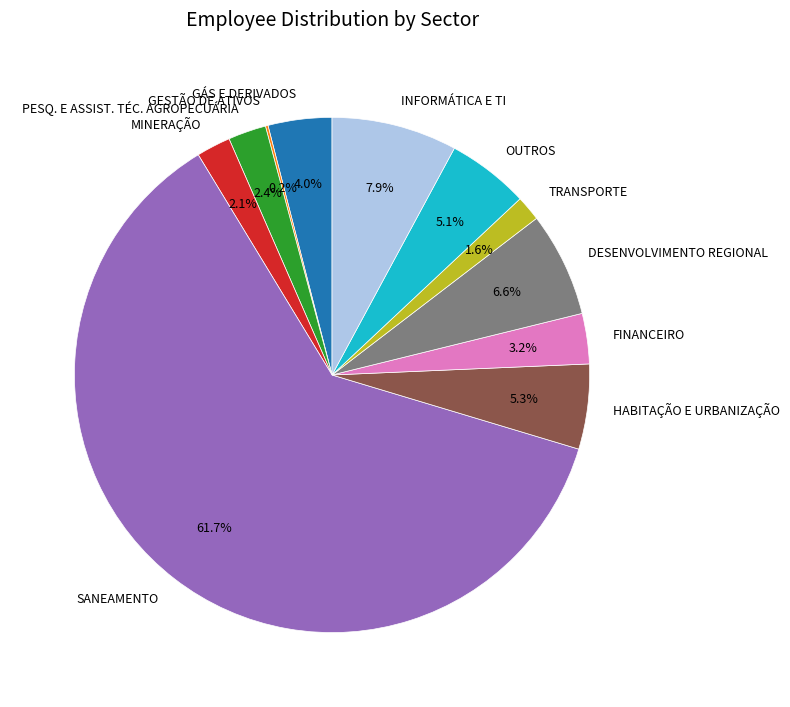

True or false: OUTROS accounts for 1% of the total.

False